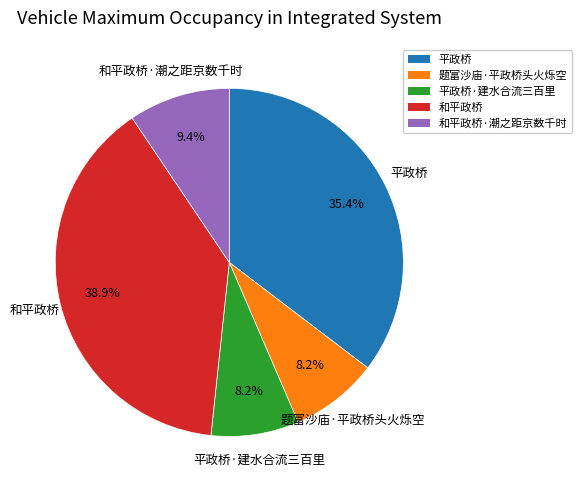

Does any single category account for the majority?

No